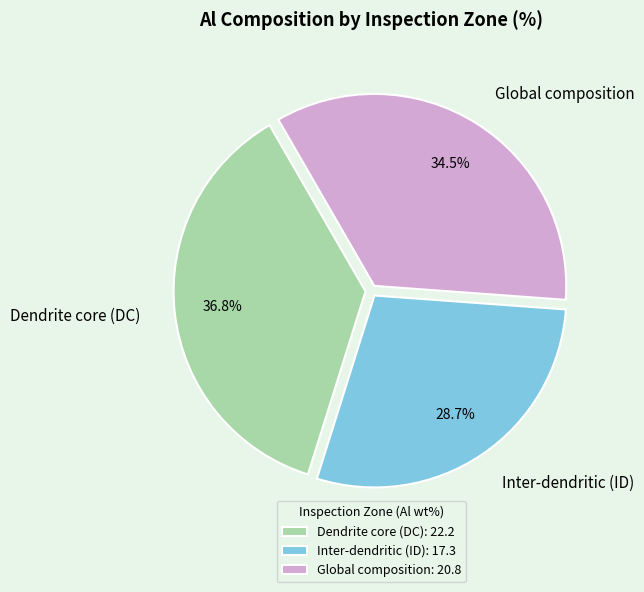

What is the ratio of the value at Inter-dendritic (ID) to the value at Dendrite core (DC)?

0.8